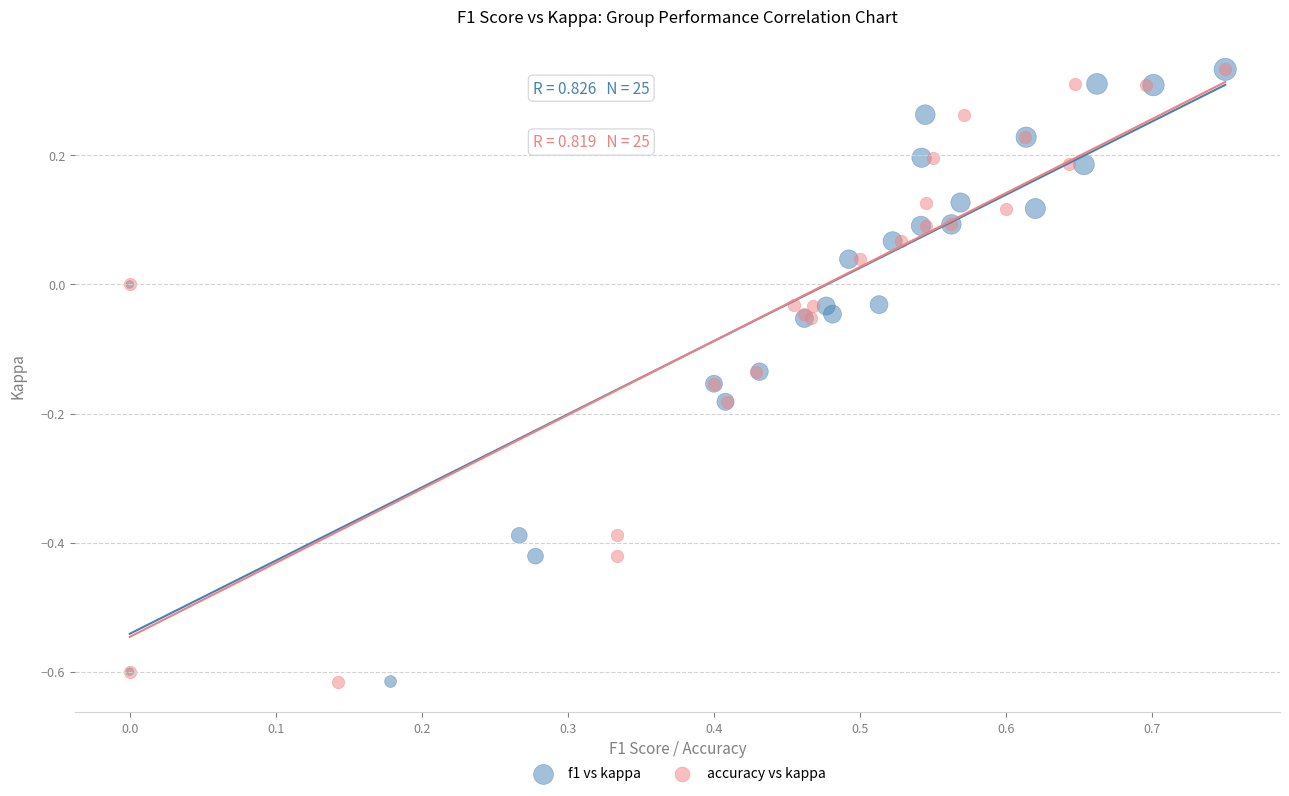

What are all the series names shown in the legend?

f1 vs kappa, accuracy vs kappa